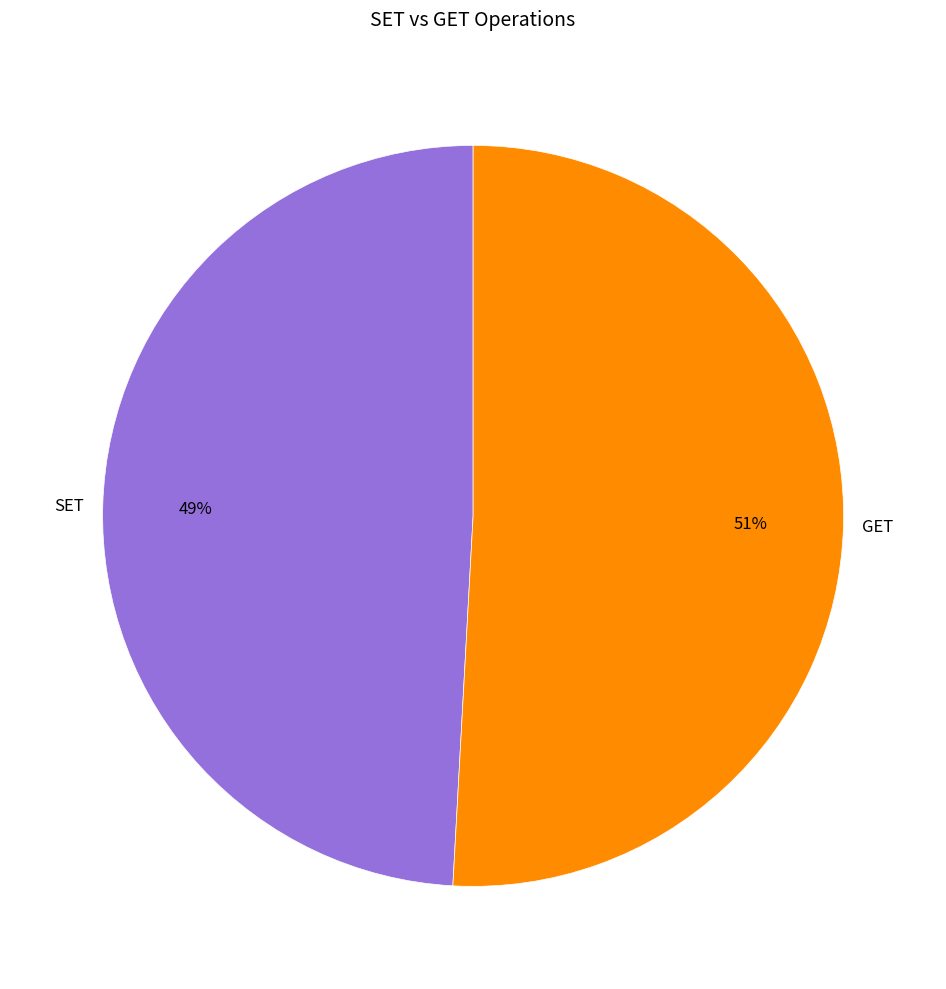

Rank the categories by value from lowest to highest.

SET, GET